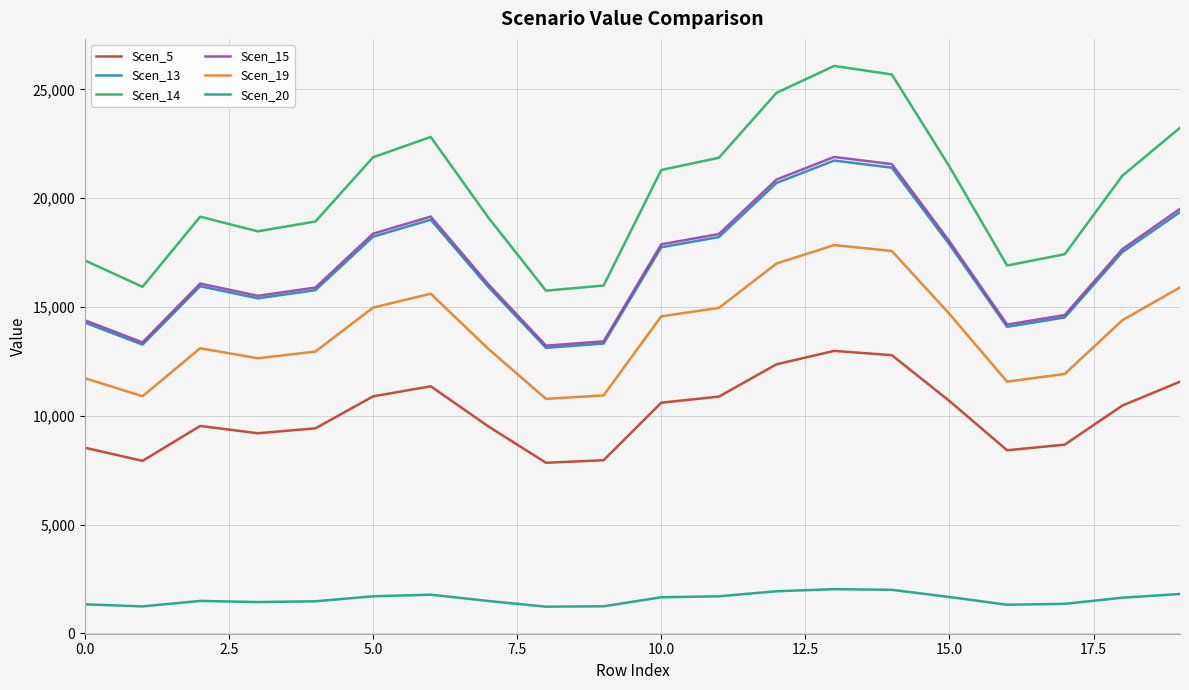

What is the average value of the Scen_19 series?

13855.2